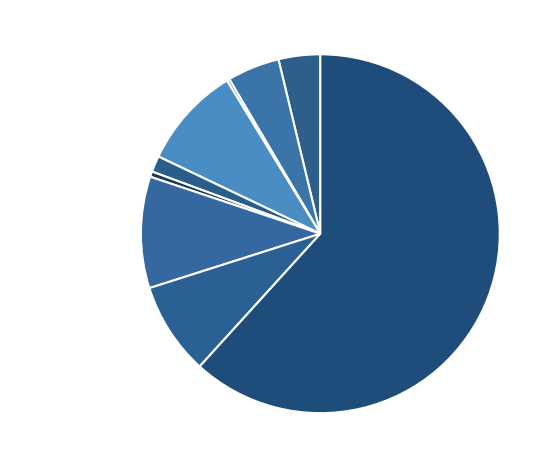

Which slice is the largest?

Theft